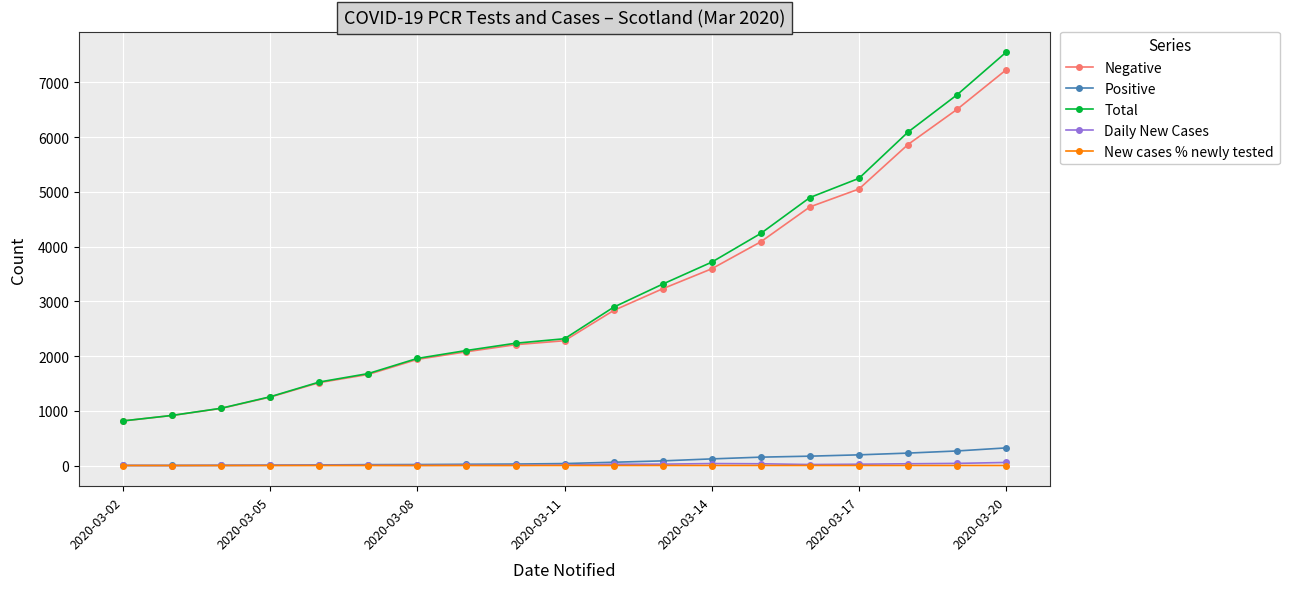

True or false: New cases % newly tested and Total cross at least once.

False